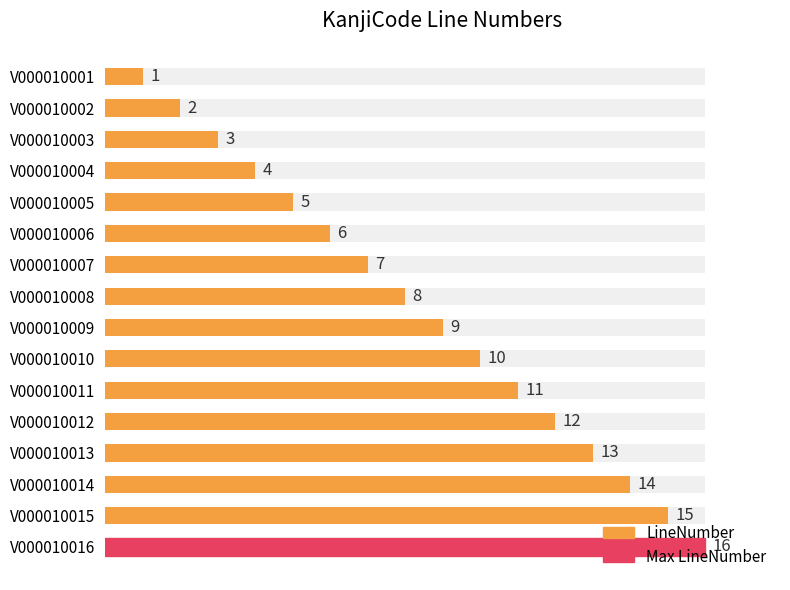

Does the chart contain any negative values?

No